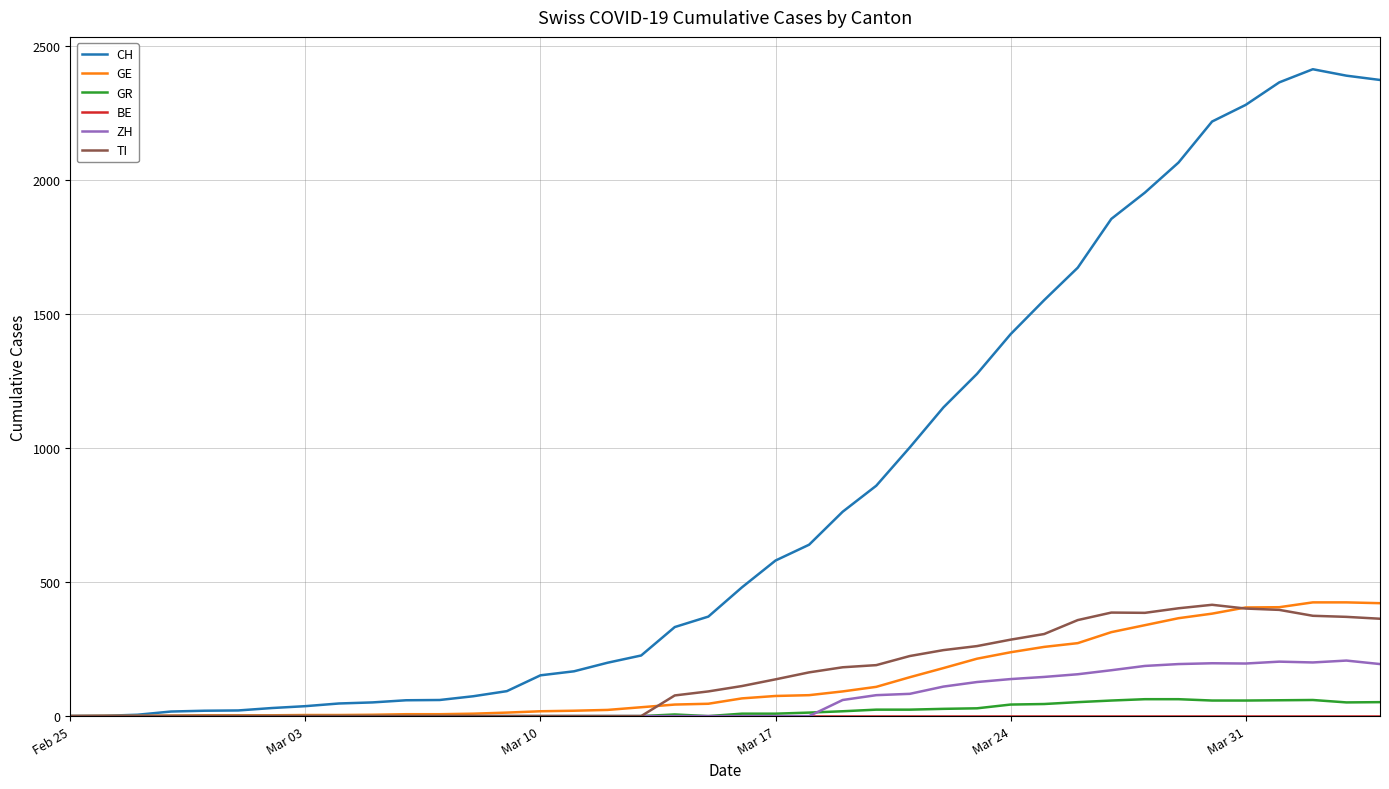

Which series has the largest range (max minus min)?

CH